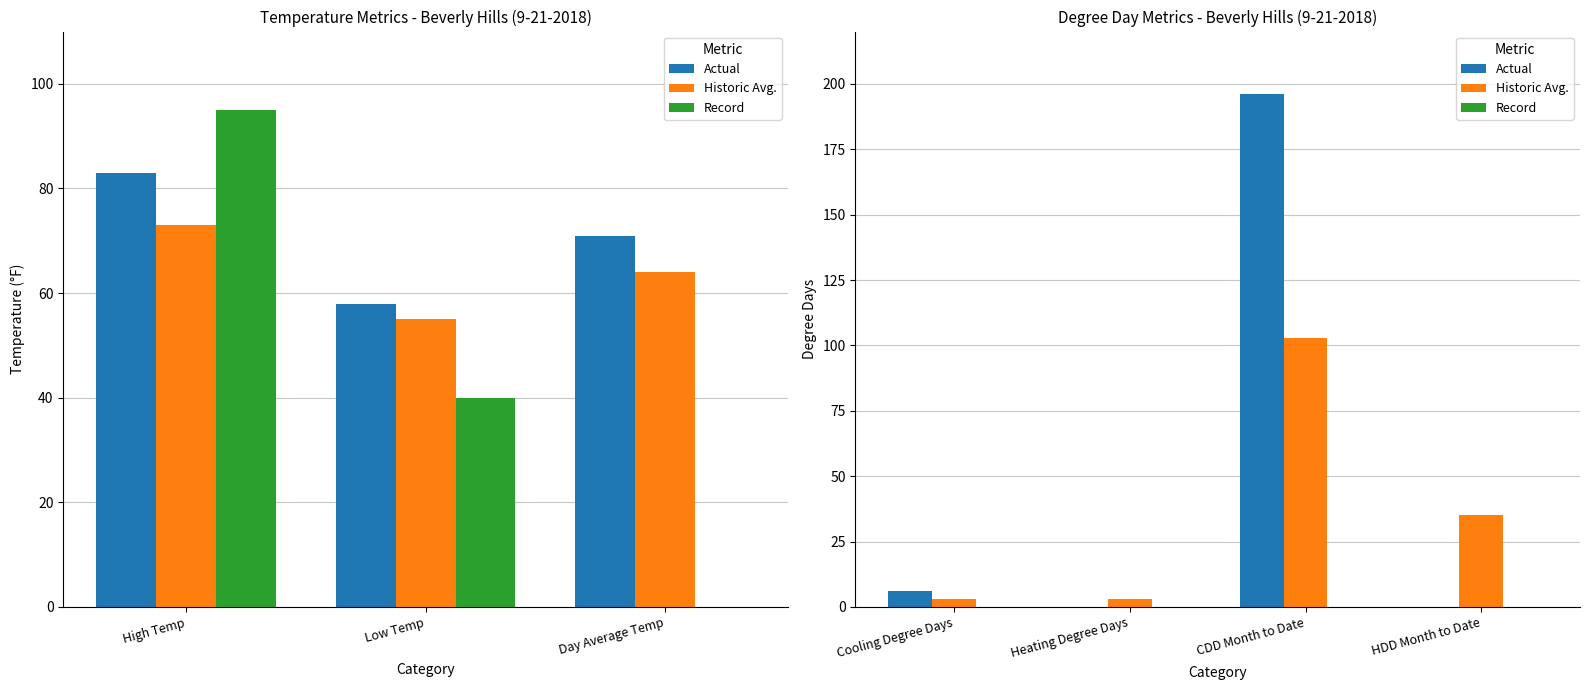

How many data points in Historic Avg. are less than 35?

2